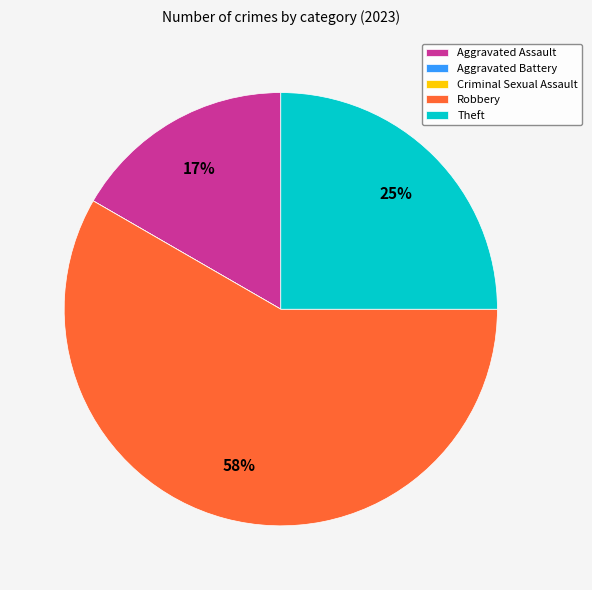

To the nearest percent, what is the difference between the largest and smallest slice percentages?

58%